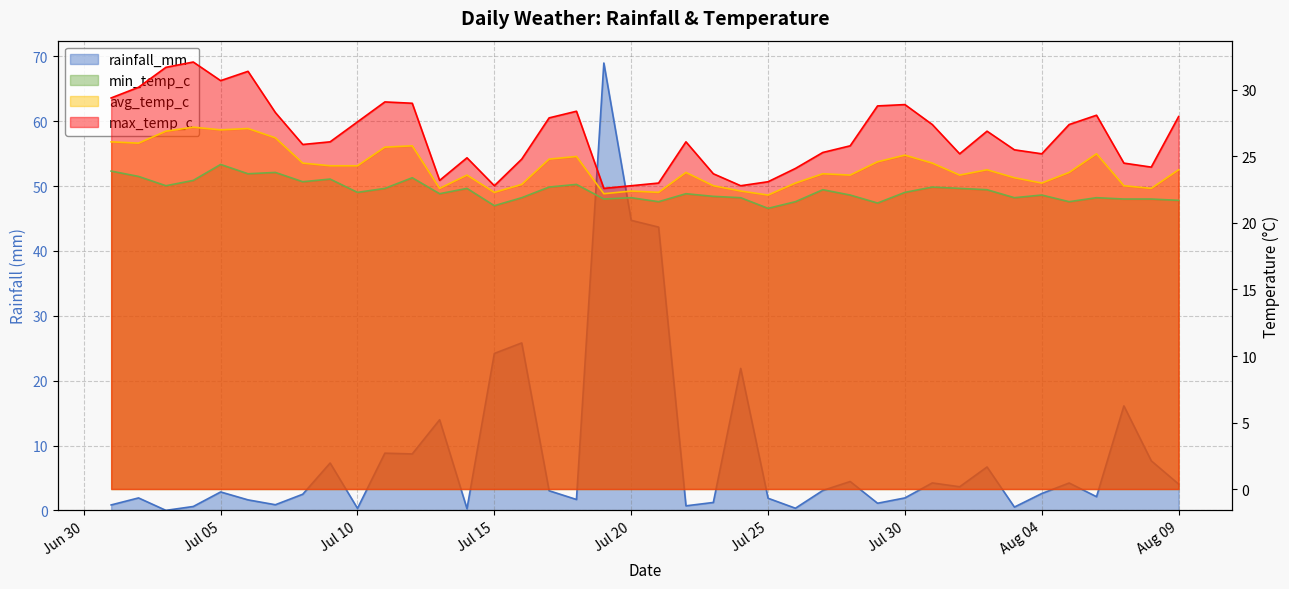

Which series ends up on top after the final intersection of min_temp_c and rainfall_mm?

min_temp_c